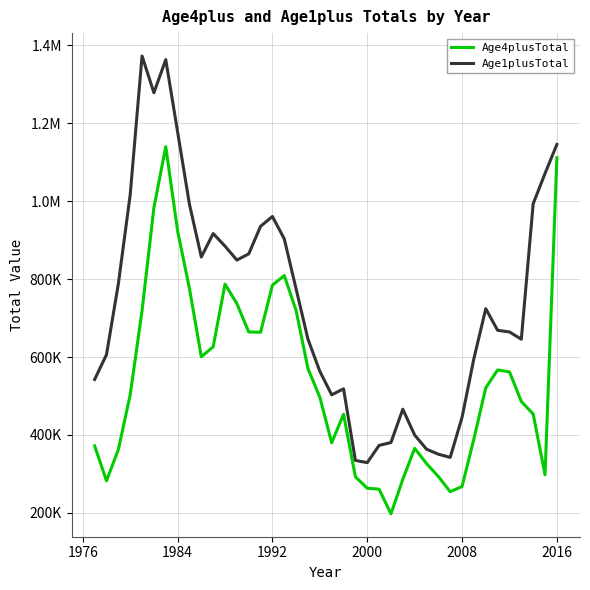

What are all the series names shown in the legend?

Age4plusTotal, Age1plusTotal